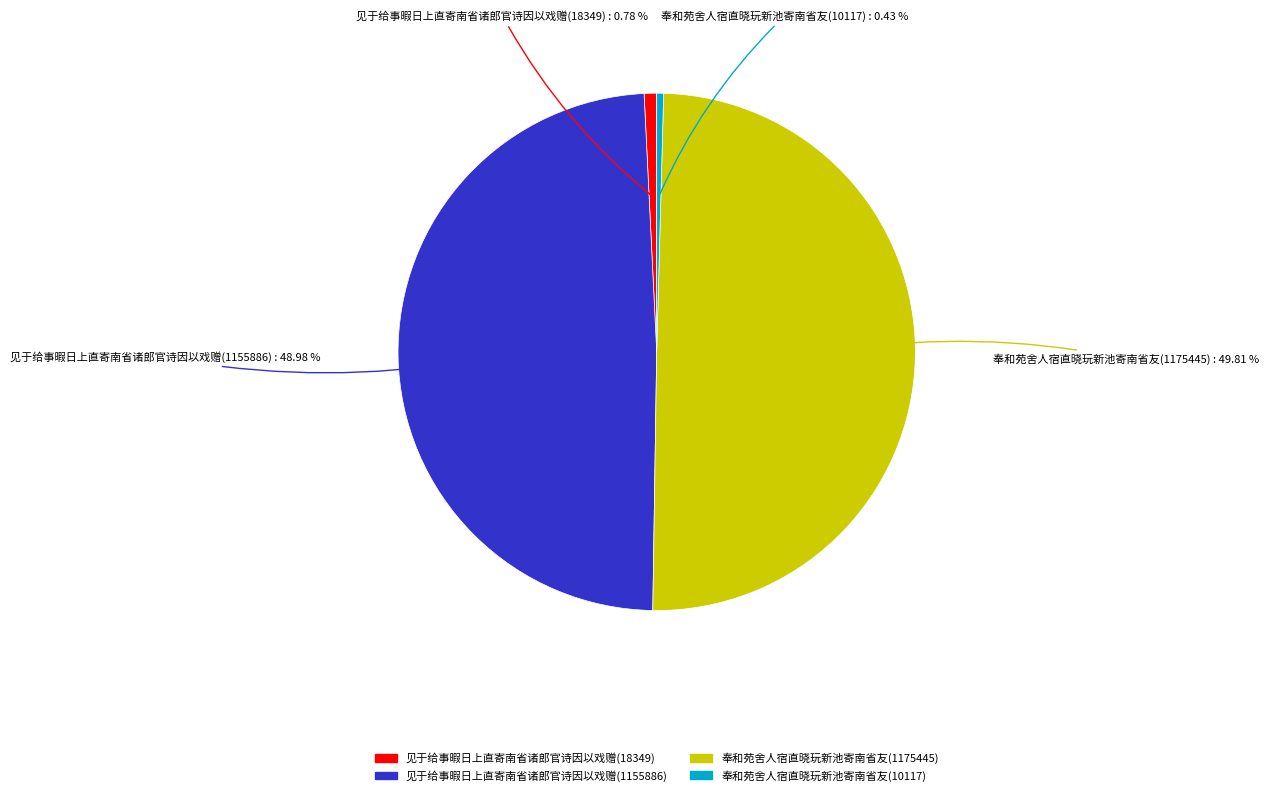

To the nearest percent, what percentage of the pie is 见于给事暇日上直寄南省诸郎官诗因以戏赠(1155886)?

49%